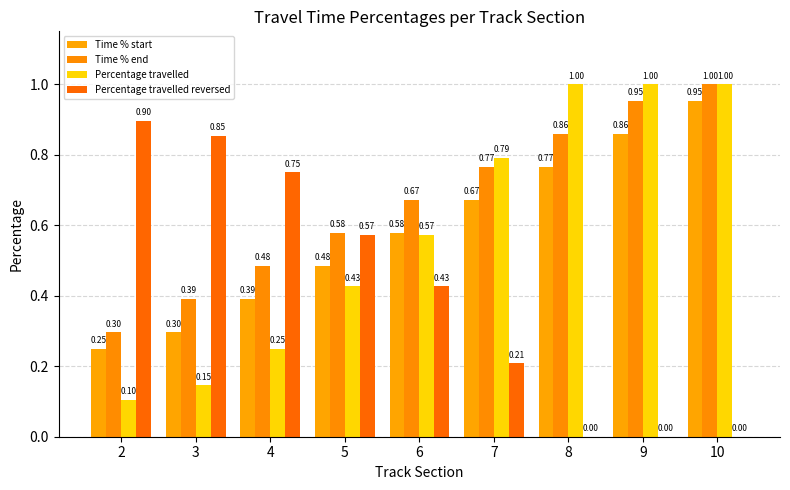

Which series changed the most between 3 and 9?

Percentage travelled